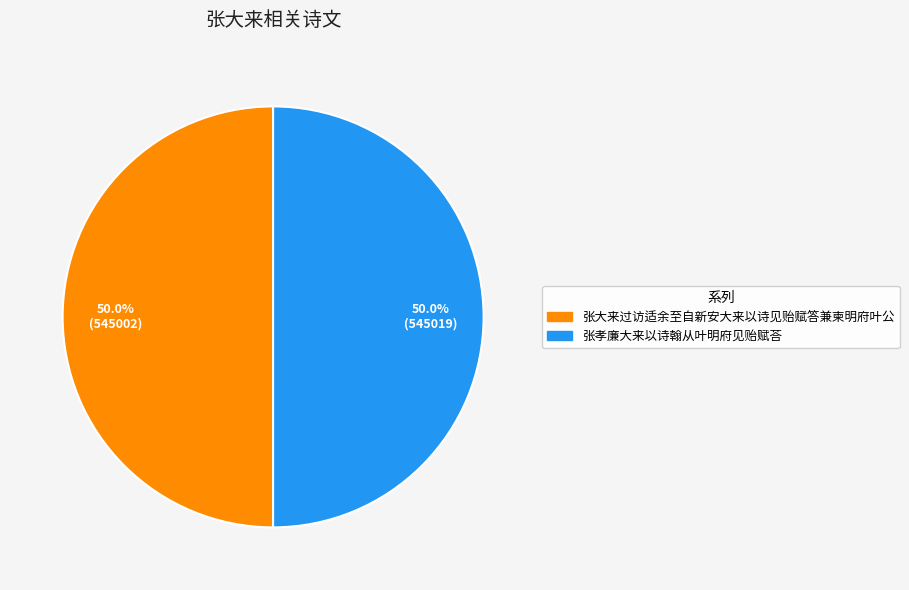

To the nearest percent, what is the combined percentage of 张孝廉大来以诗翰从叶明府见贻赋荅 and 张大来过访适余至自新安大来以诗见贻赋答兼柬明府叶公?

100%